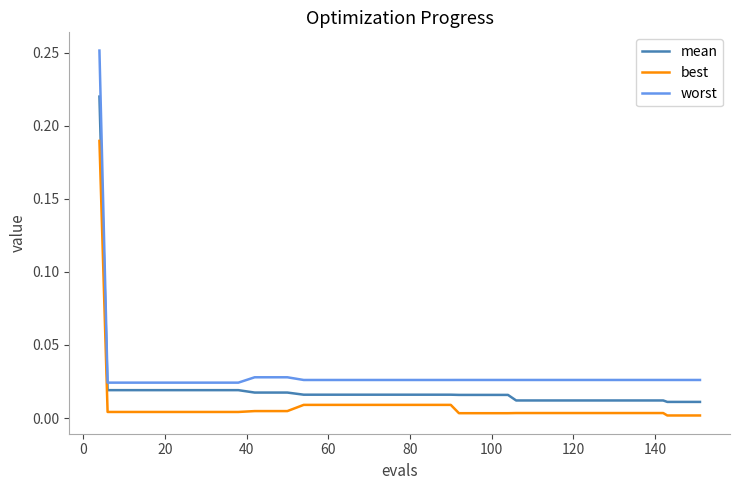

What is the sum of all worst values?

1.3